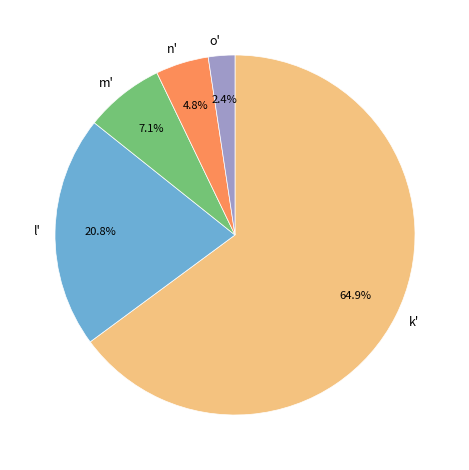

Which slice is the largest?

k'